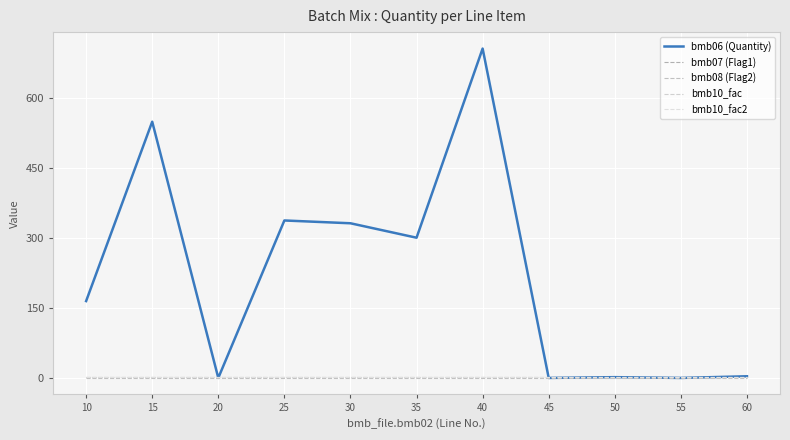

Reading left to right, list all the values displayed in this chart.

bmb06 (Quantity): 165.0	550.0	0.0	338.0	332.0	301.0	707.0	0.0	1.6	0.0	3.6
bmb07 (Flag1): 1.0	1.0	1.0	1.0	1.0	1.0	1.0	1.0	1.0	1.0	1.0
bmb08 (Flag2): 0.0	0.0	0.0	0.0	0.0	0.0	0.0	0.0	0.0	0.0	0.0
bmb10_fac: 1.0	1.0	1.0	1.0	1.0	1.0	1.0	1.0	1.0	1.0	1.0
bmb10_fac2: 1.0	1.0	1.0	1.0	1.0	1.0	1.0	1.0	1.0	1.0	1.0